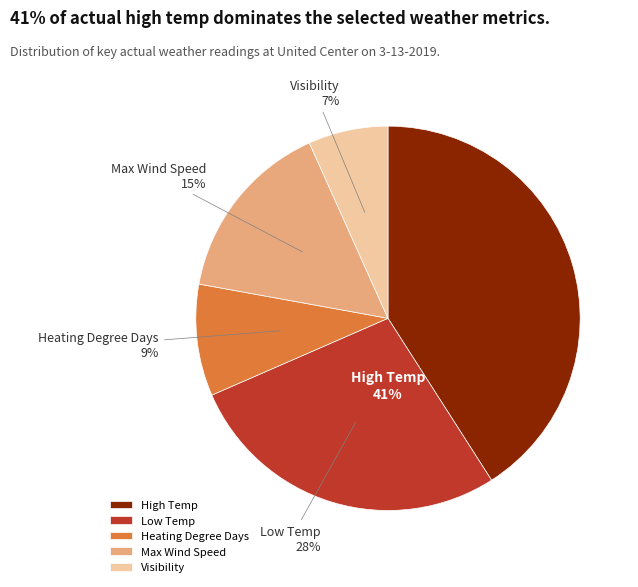

Which has a higher value, Low Temp (41) or High Temp (61)?

High Temp (61)